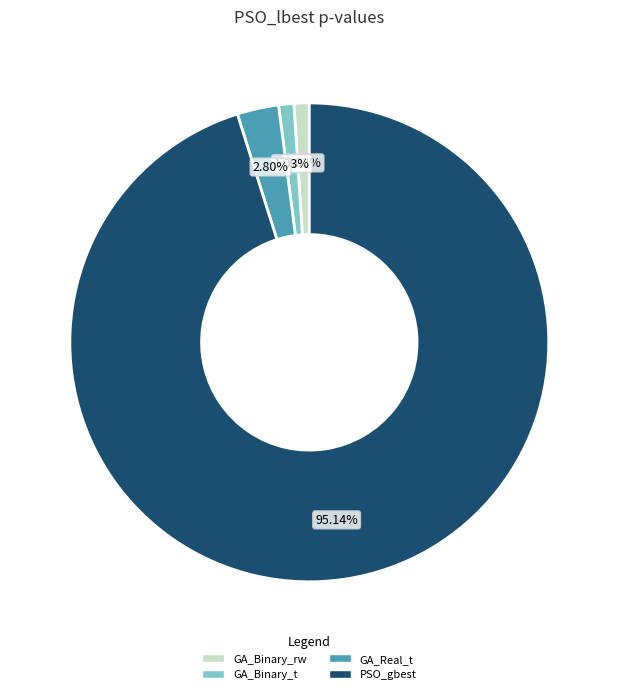

True or false: GA_Binary_t accounts for 1% of the total.

True